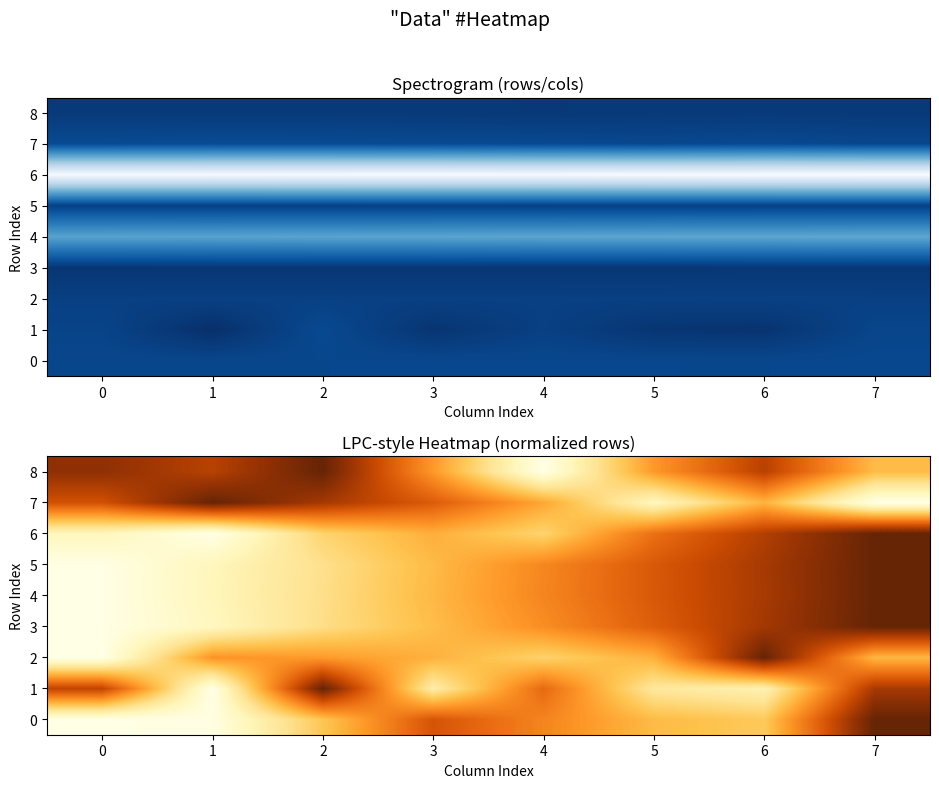

True or false: 5 has a value of 0.2 at 2.

False